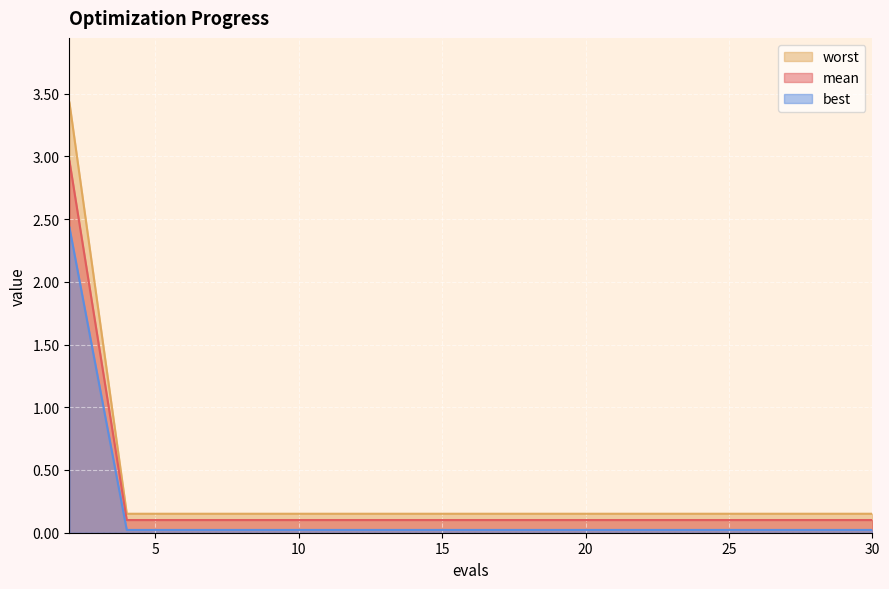

Which has a higher value, 10 or 12?

10